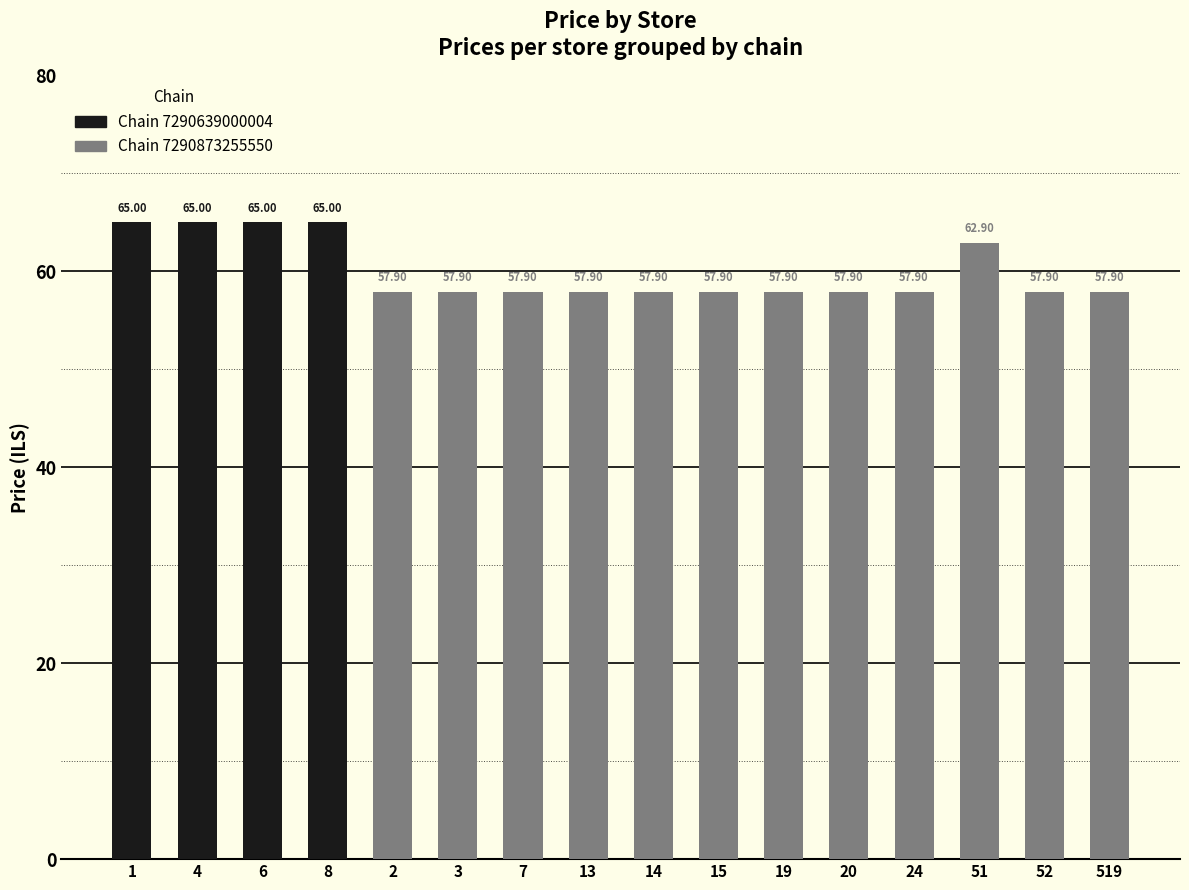

Reading right to left, transcribe all the data shown in this chart.

chain_7290639000004: 519=0.0	52=0.0	51=0.0	24=0.0	20=0.0	19=0.0	15=0.0	14=0.0	13=0.0	7=0.0	3=0.0	2=0.0	8=65.0	6=65.0	4=65.0	1=65.0
chain_7290873255550: 519=57.9	52=57.9	51=62.9	24=57.9	20=57.9	19=57.9	15=57.9	14=57.9	13=57.9	7=57.9	3=57.9	2=57.9	8=0.0	6=0.0	4=0.0	1=0.0